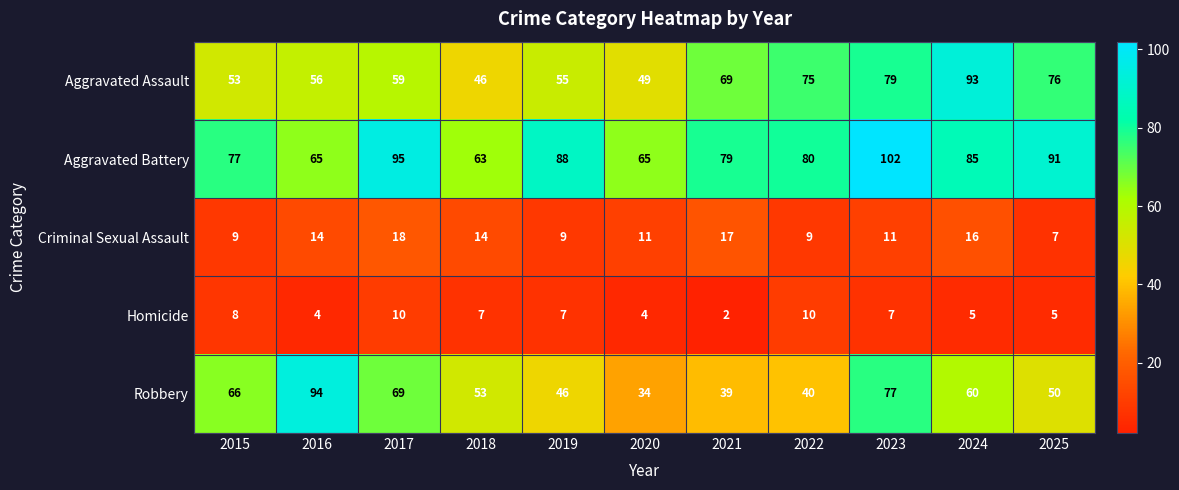

True or false: Aggravated Battery has a value of 77 at 2015.

True